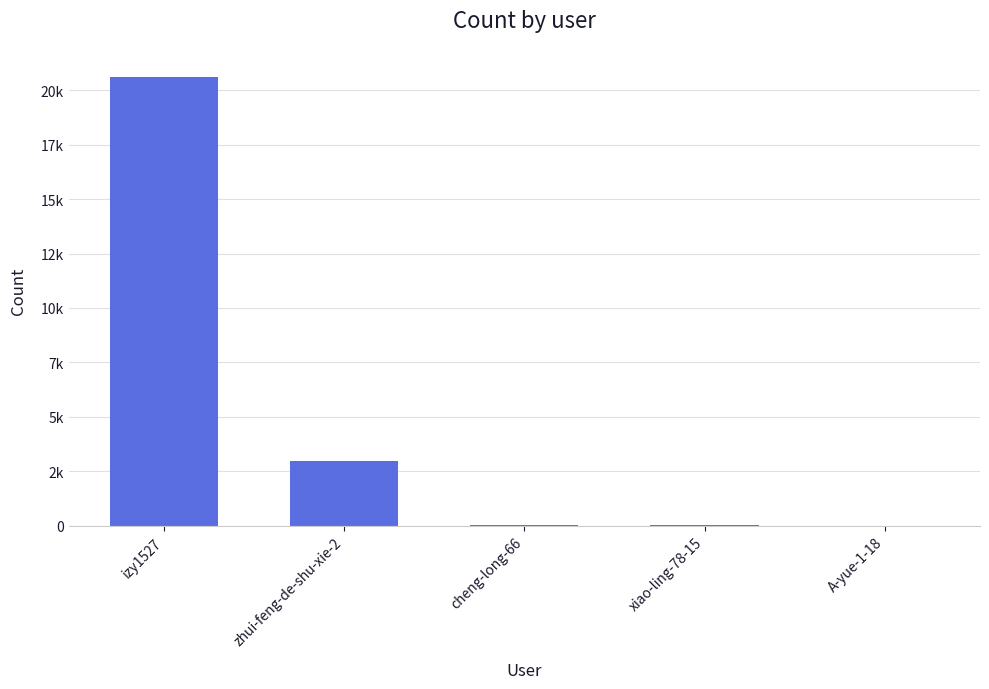

Are the bars horizontal?

No